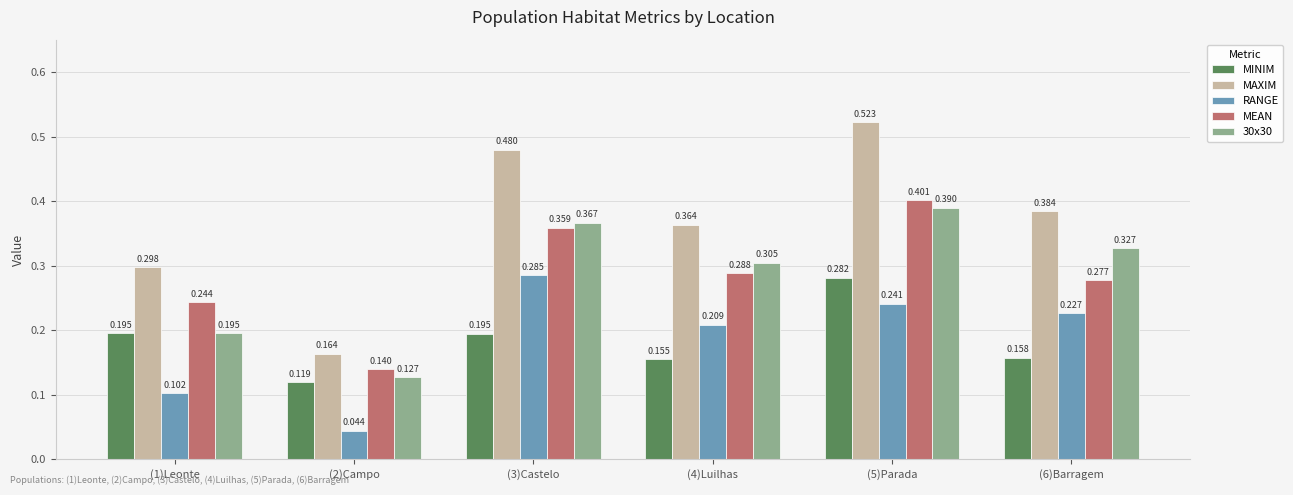

Which series has the largest total across all categories?

MAXIM